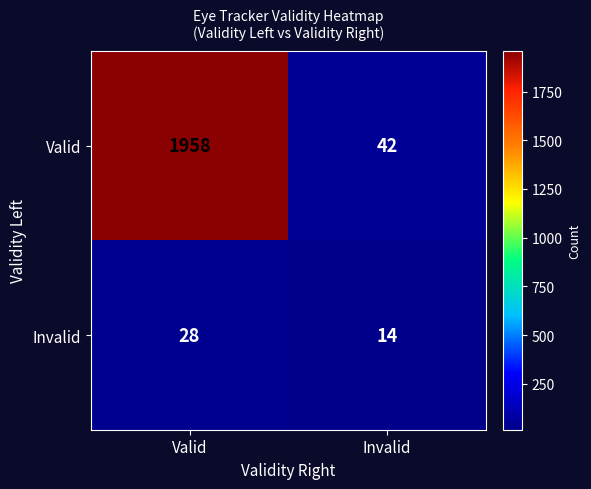

Which series has the widest spread of values?

Valid